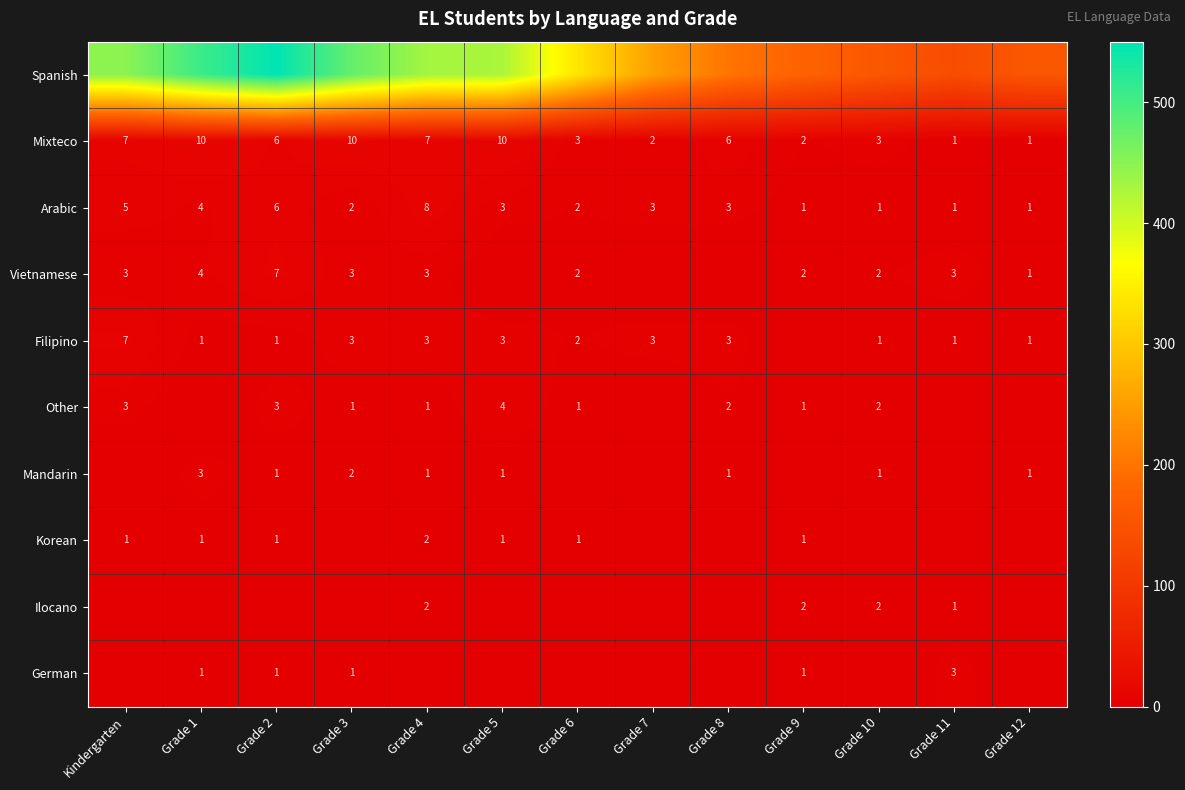

At which label does Arabic first exceed 3?

Kindergarten